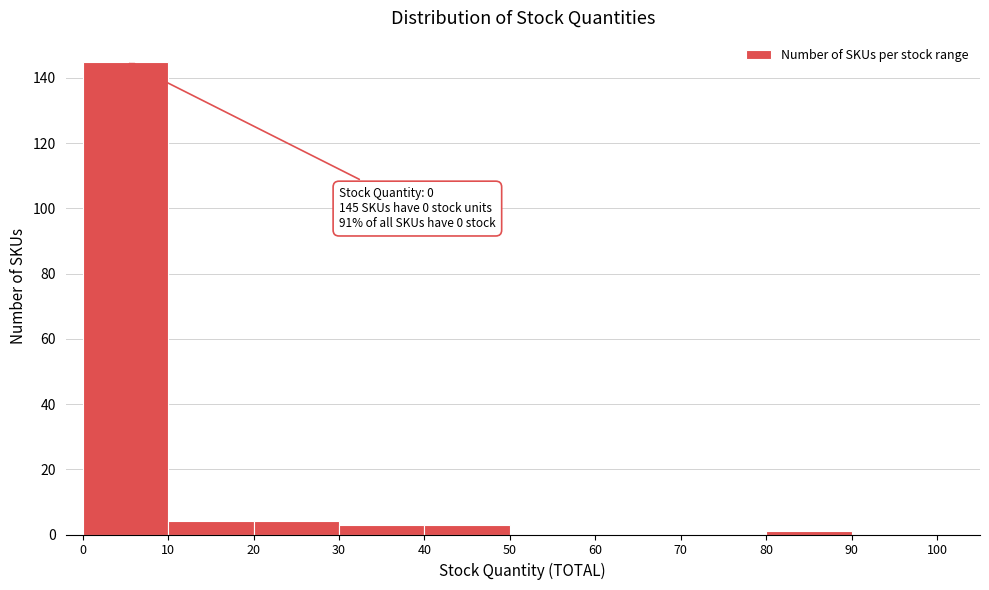

Over which range of the x-axis is the bar tallest?

0 to 10